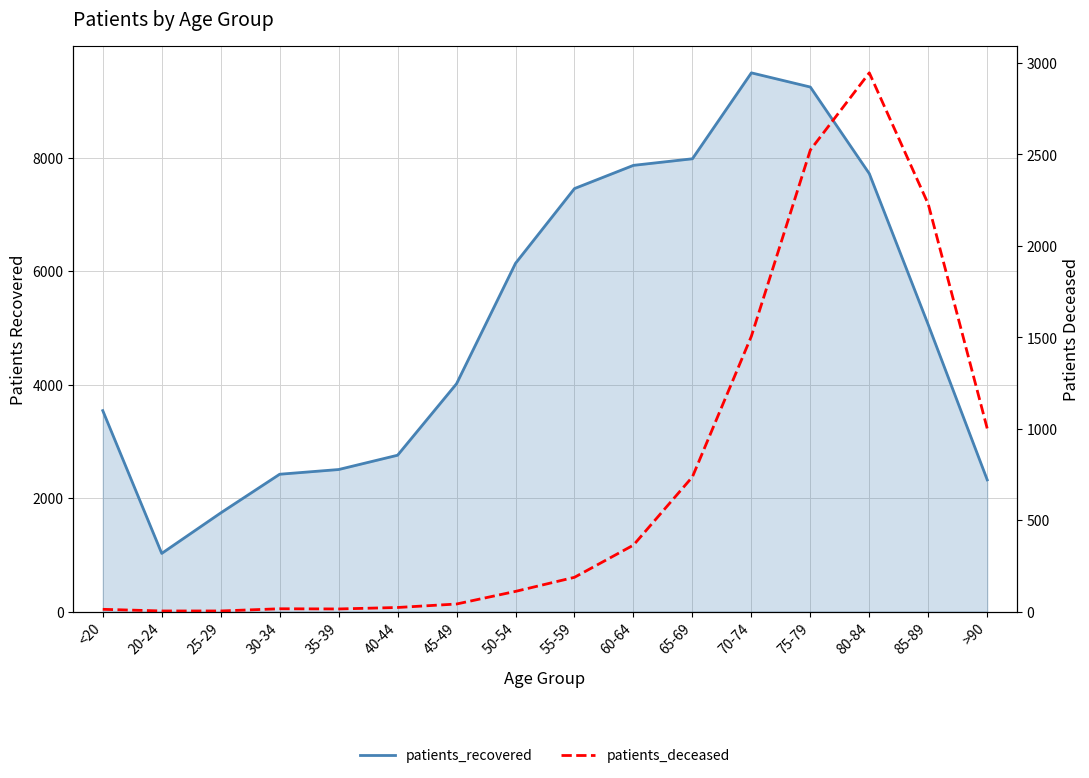

Which label corresponds to the largest value in the chart?

70-74